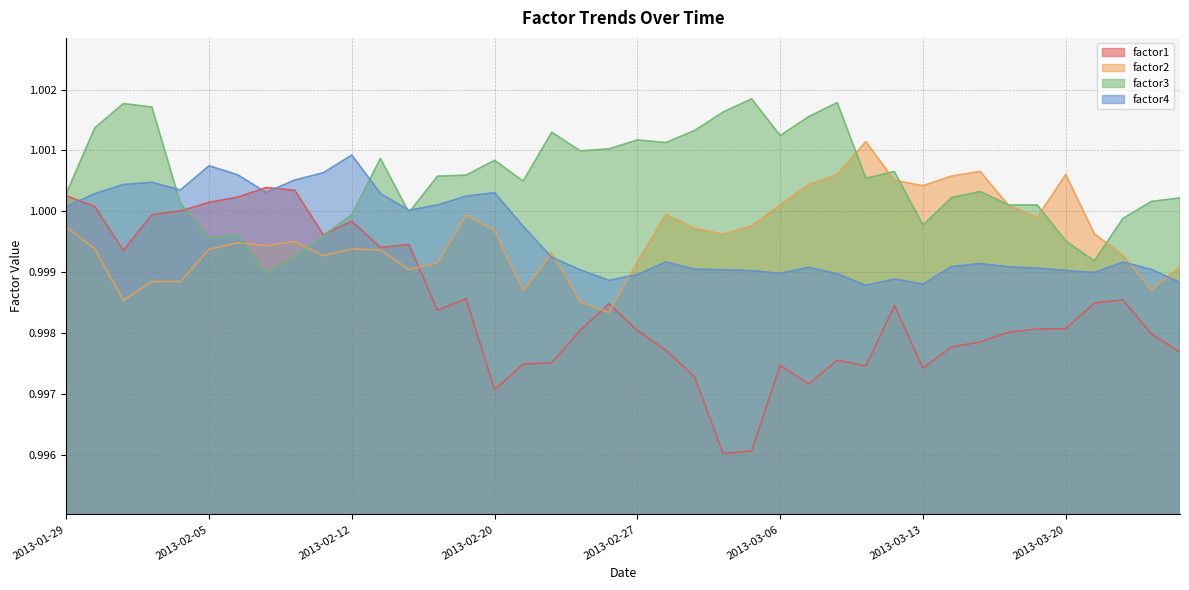

Where is the first local minimum for factor4?

2013-02-04